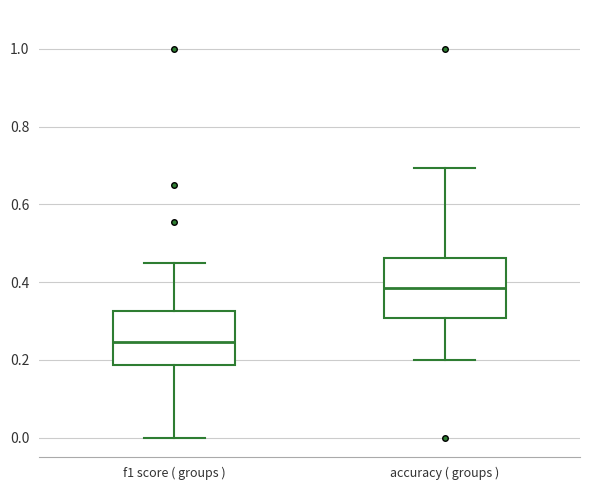

Where does the lower whisker of the box for f1 score ( groups ) end on the y-axis? The values are not printed on the chart, so give them approximately, as read against the axis.

0.00